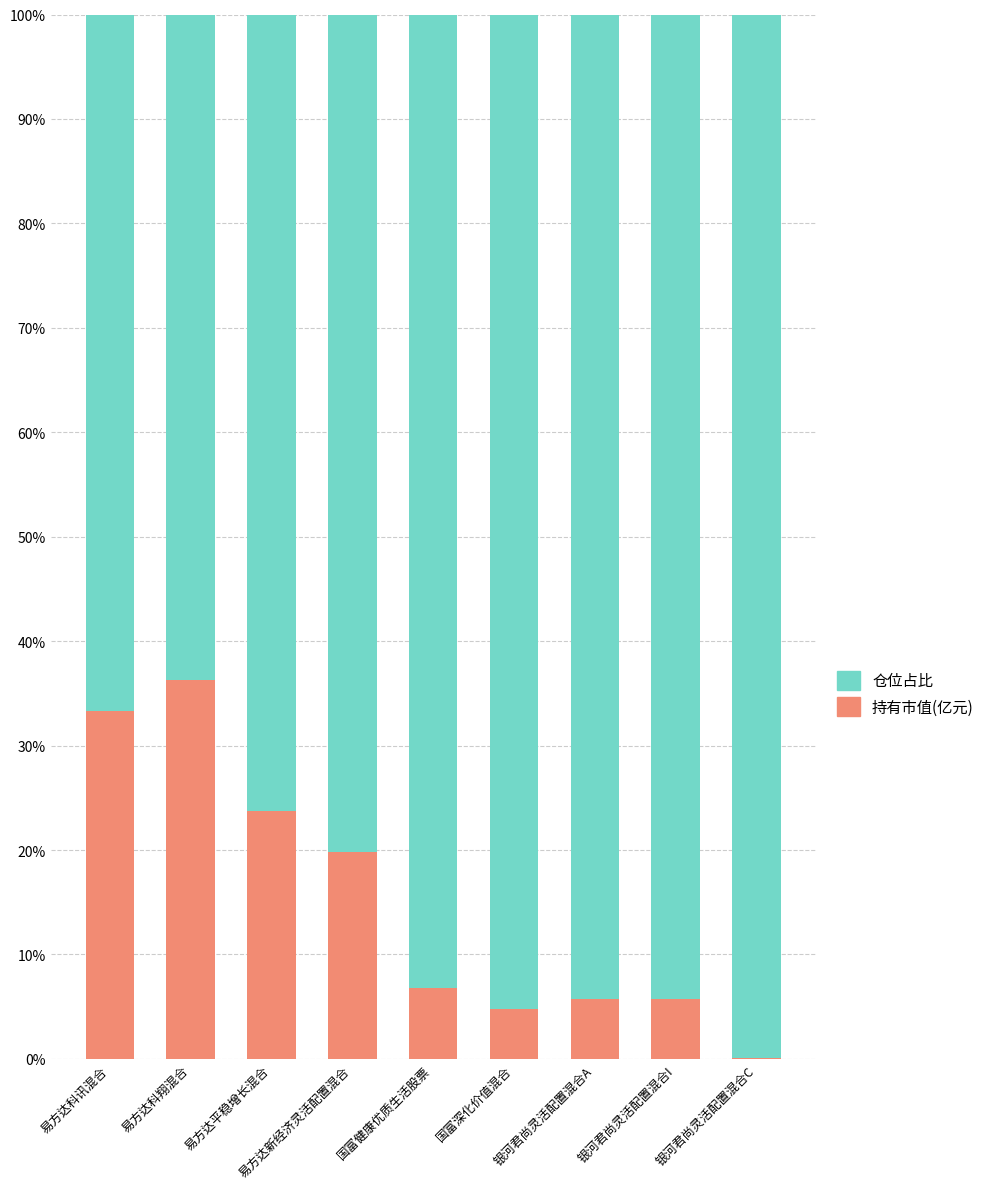

At which label does 持有市值(亿元) reach its peak?

易方达科翔混合